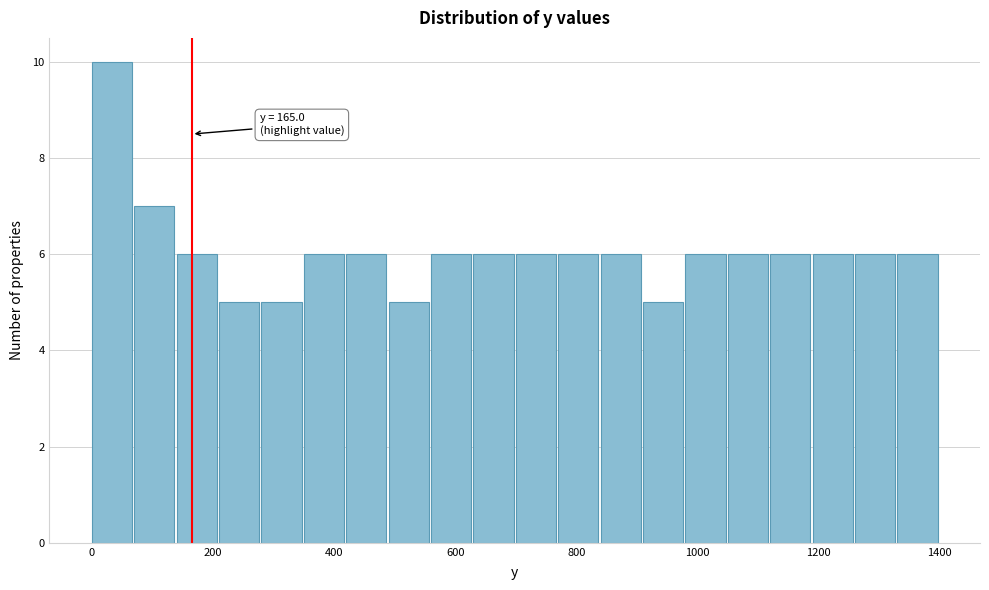

Around what value on the x-axis is the tallest bar? Give the approximate position of its centre, as read against the axis.

40